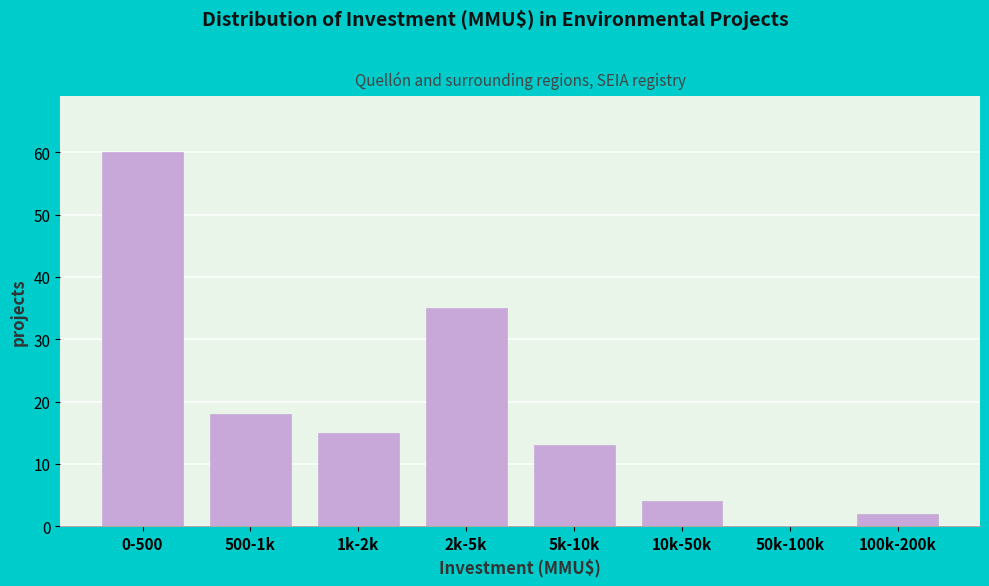

Reading left to right, extract all data points from this chart.

0-500=60	500-1k=18	1k-2k=15	2k-5k=35	5k-10k=13	10k-50k=4	50k-100k=0	100k-200k=2